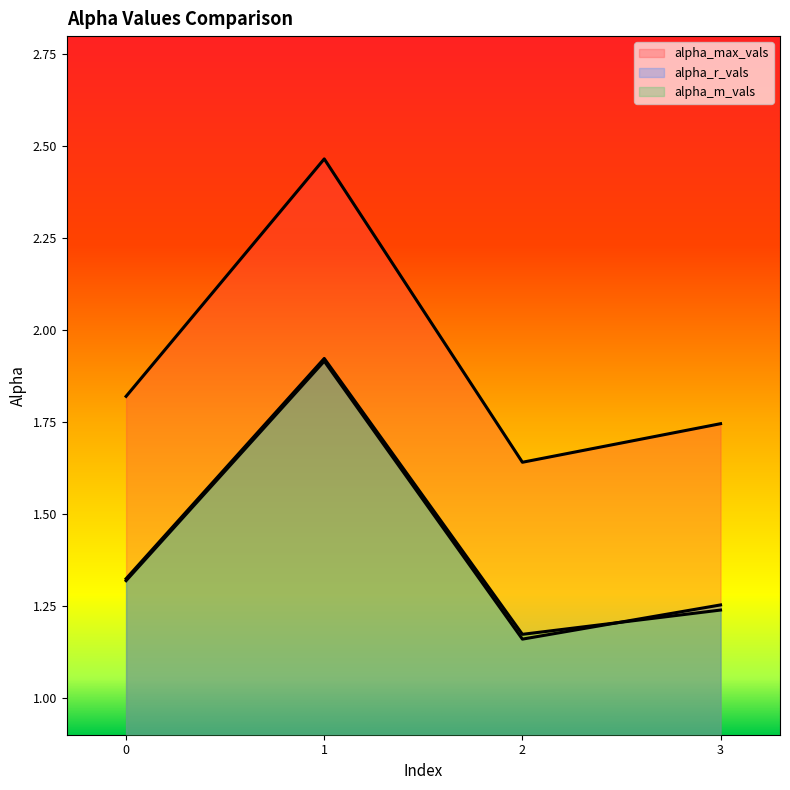

What is the spread (max minus min) of values at 1?

0.6